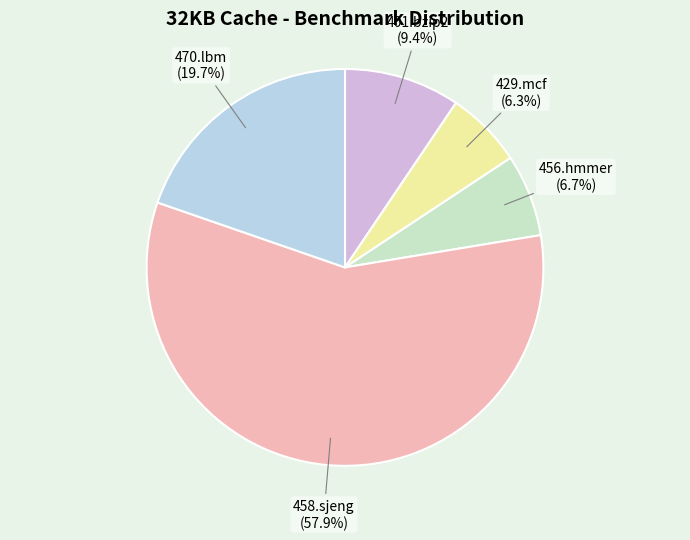

How many slices are in this pie chart?

5